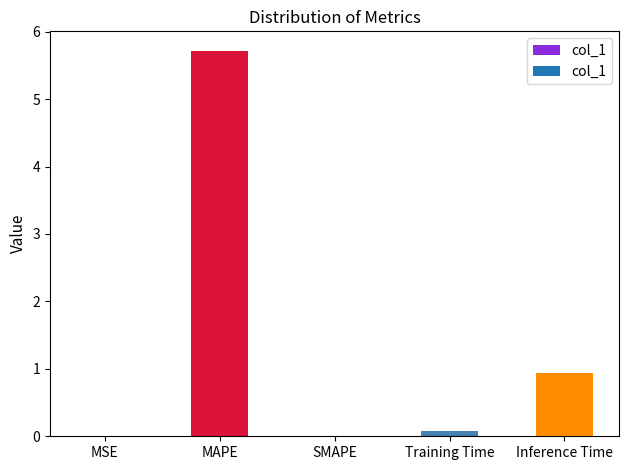

What is the sum of the values at Training Time and SMAPE?

0.1